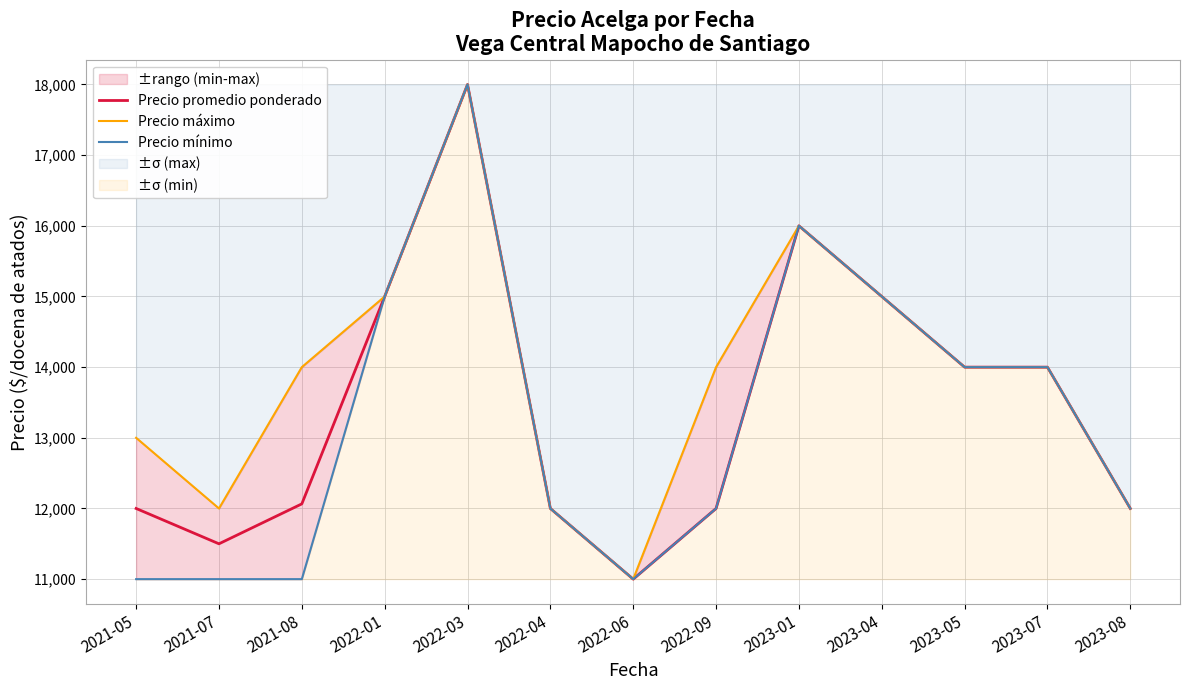

At which category does Precio máximo reach its first local peak?

2022-03